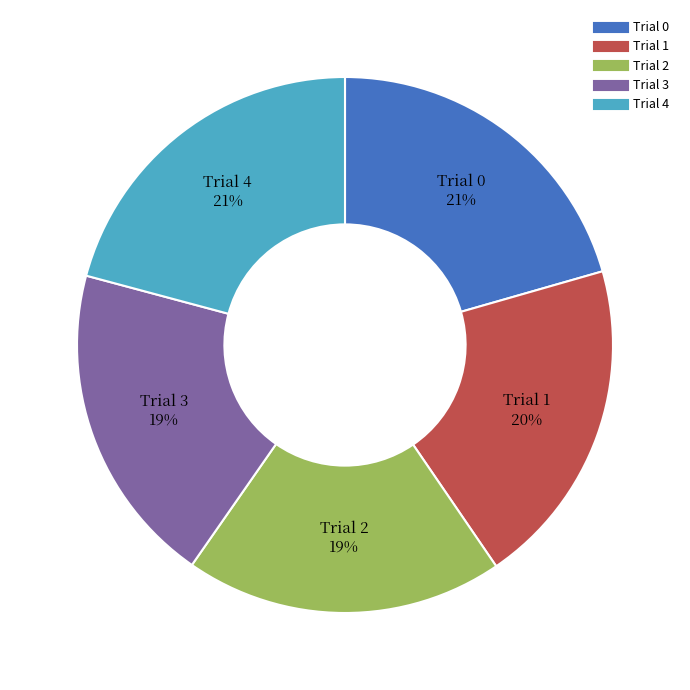

Is it true that Trial 1 is 20% of the pie?

True